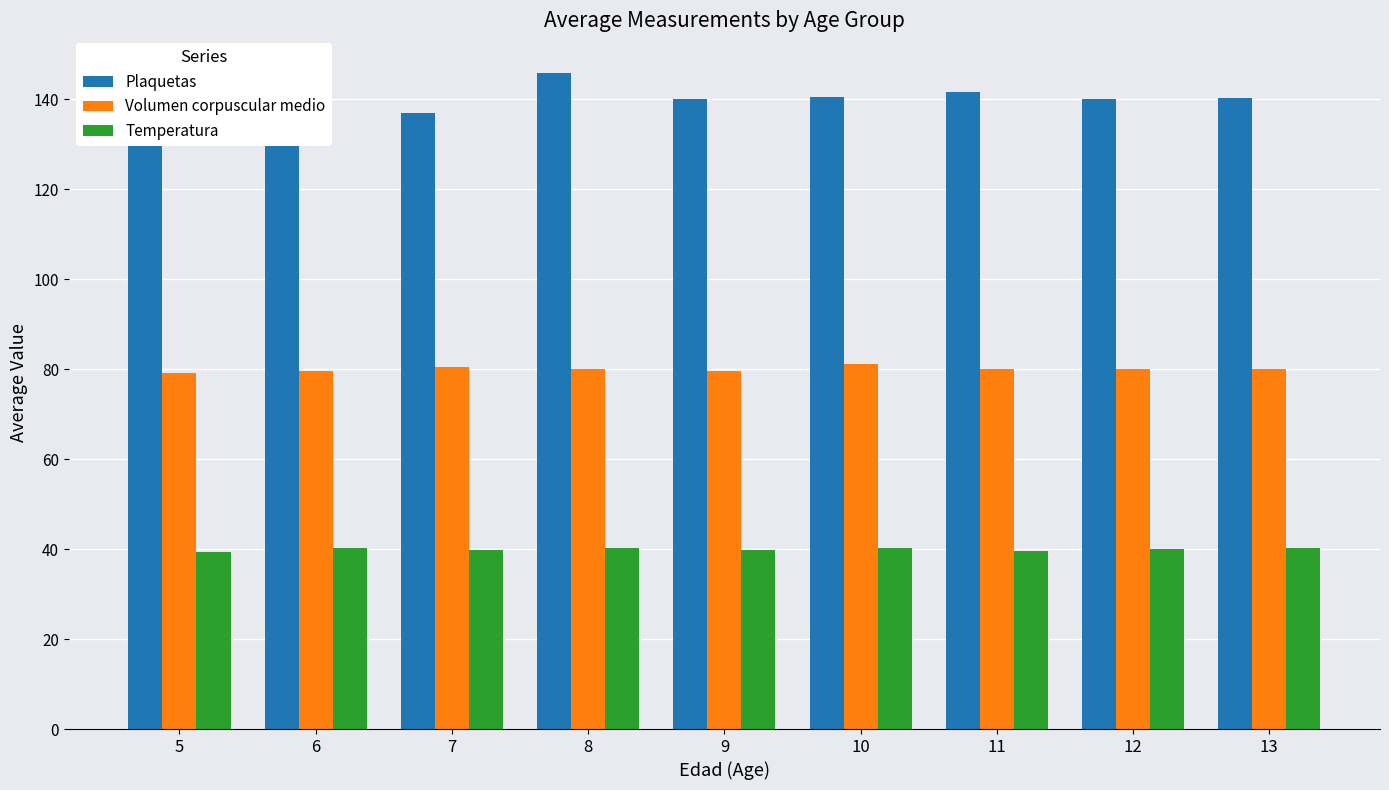

Which series has the largest total across all categories?

Plaquetas